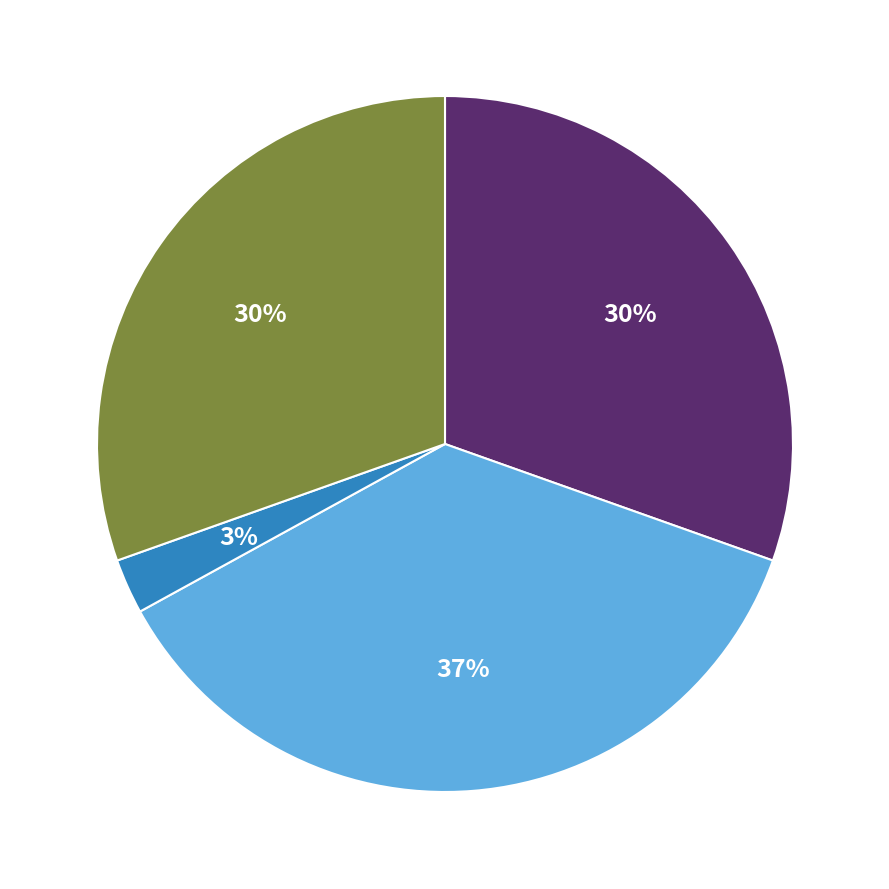

Is there a majority slice in this chart?

No